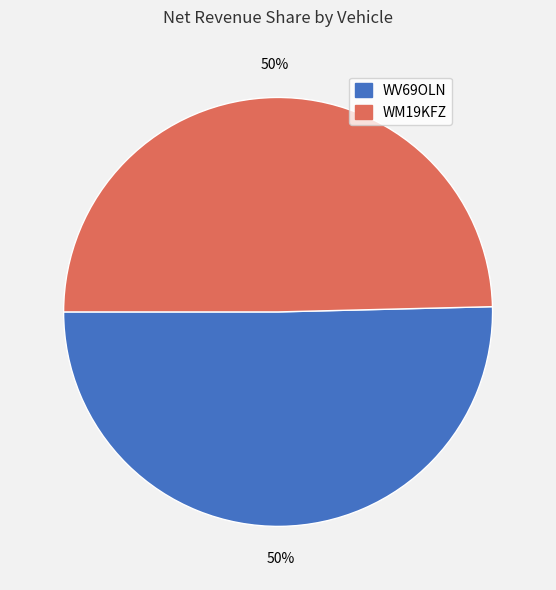

Approximately how many times larger is the value at WM19KFZ compared to WV69OLN?

1.0